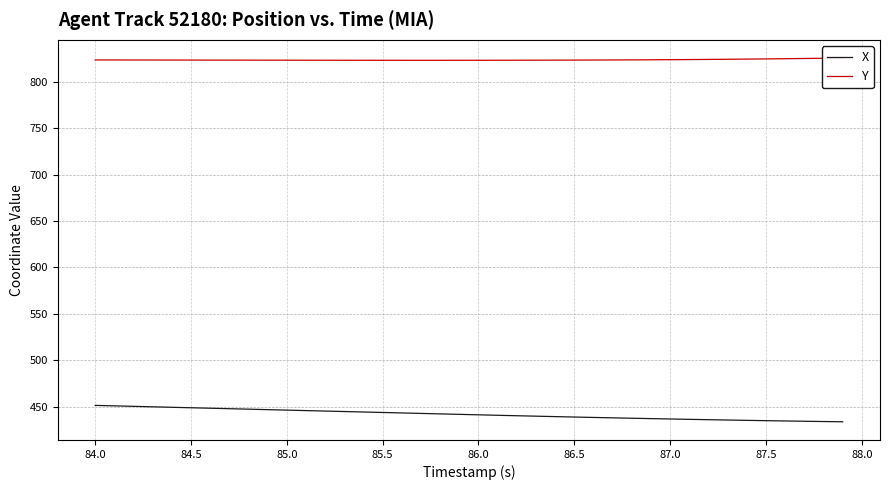

True or false: Y and X cross at least once.

False